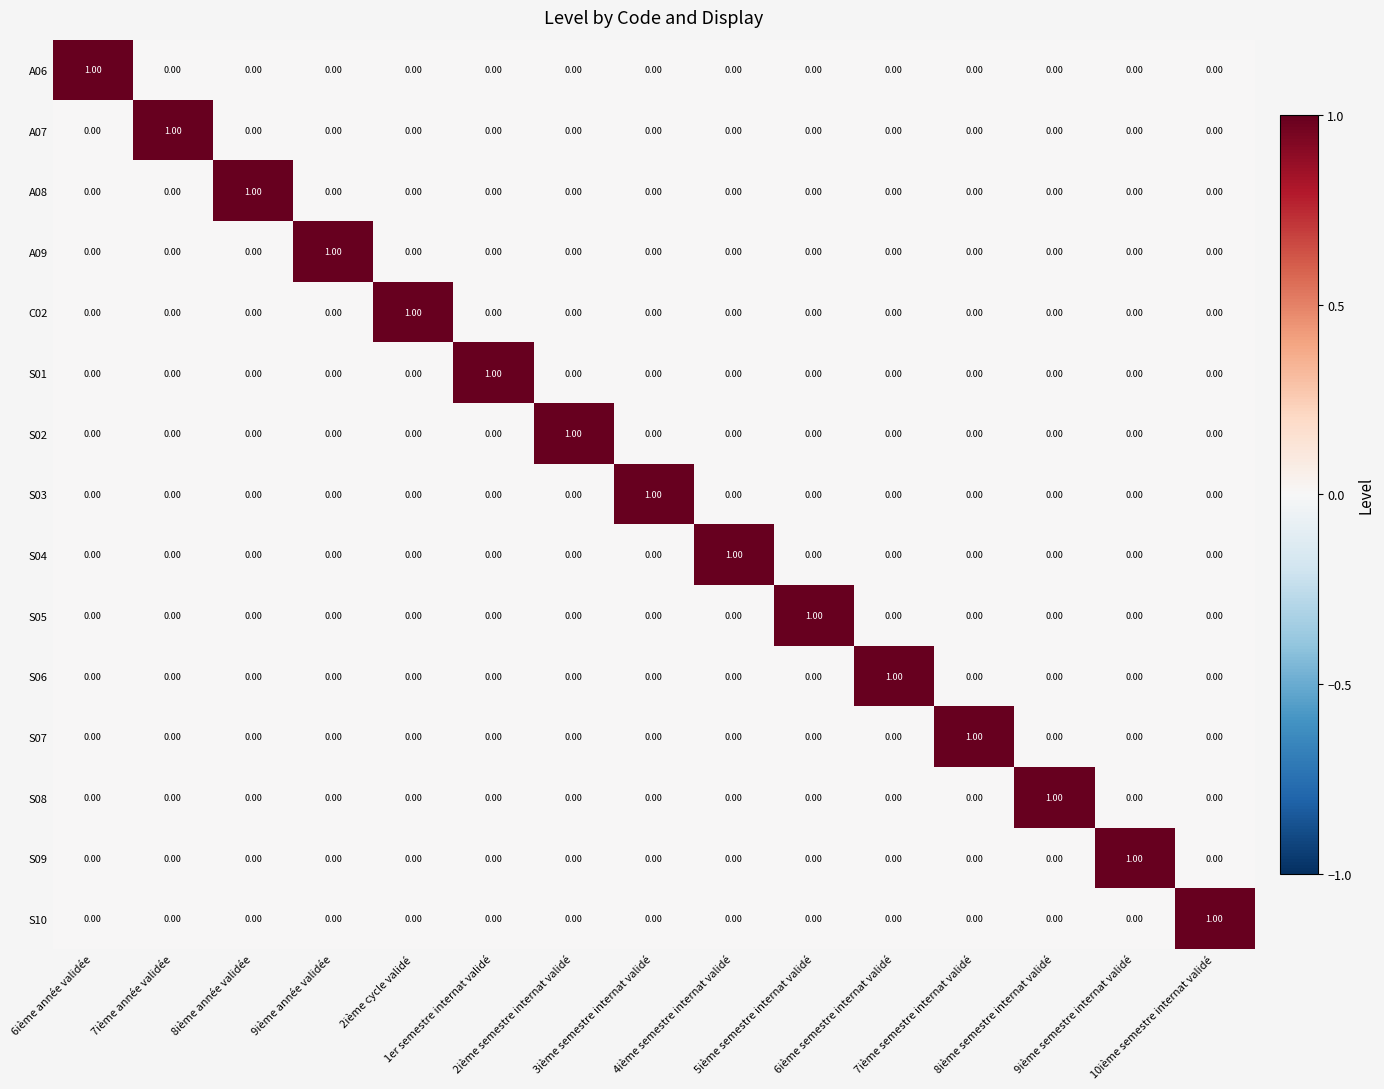

What is the difference between the highest and lowest values at 9ième semestre internat validé?

1